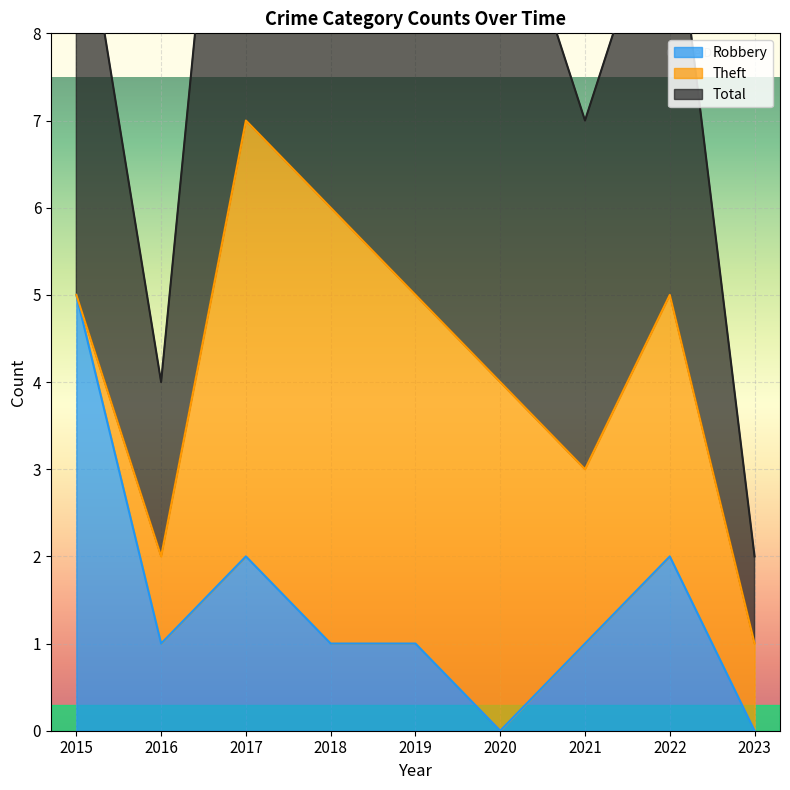

Where is Total nearest to the value 8?

2021